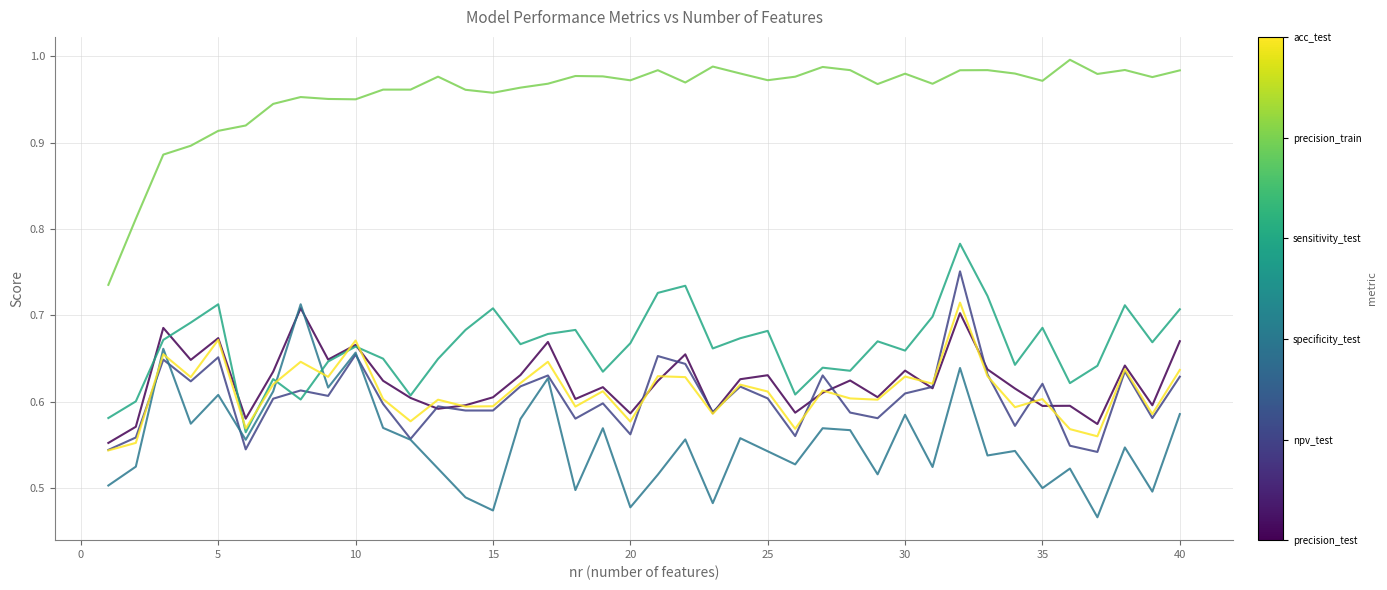

The precision_test series shows 0.3 at 20. True or false?

False